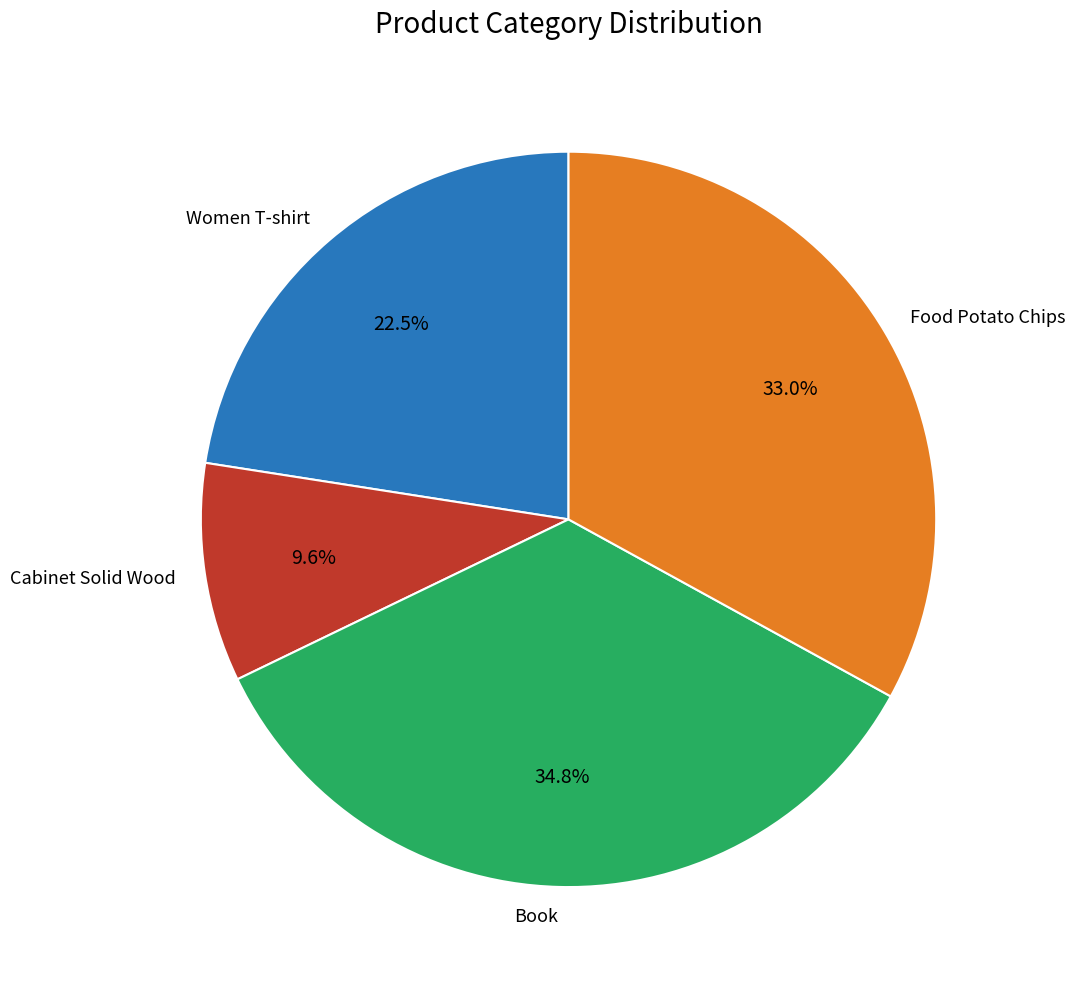

To the nearest percent, what is the difference between the largest and smallest slice percentages?

25%